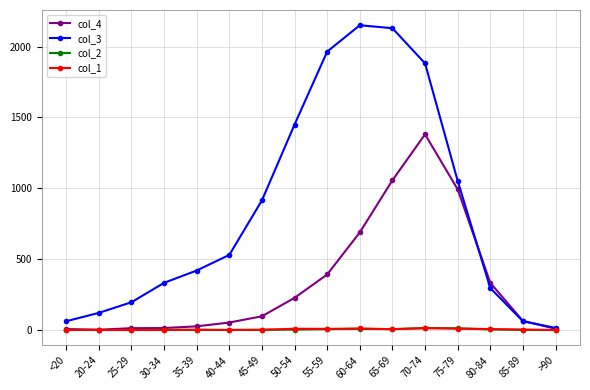

What is the difference between the maximum and second lowest values in the col_3 series?

2089